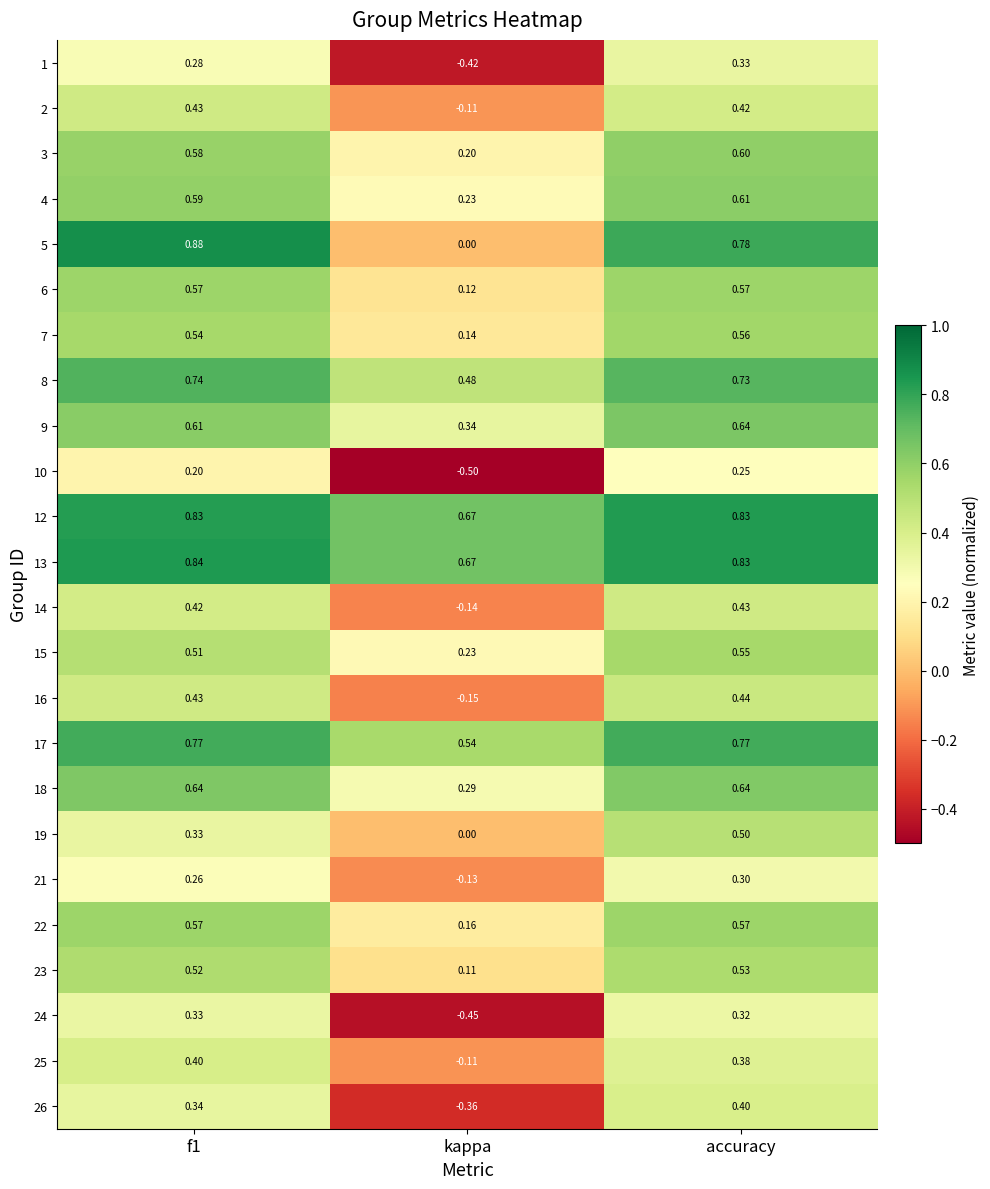

What is the total value across all series at accuracy?

13.0